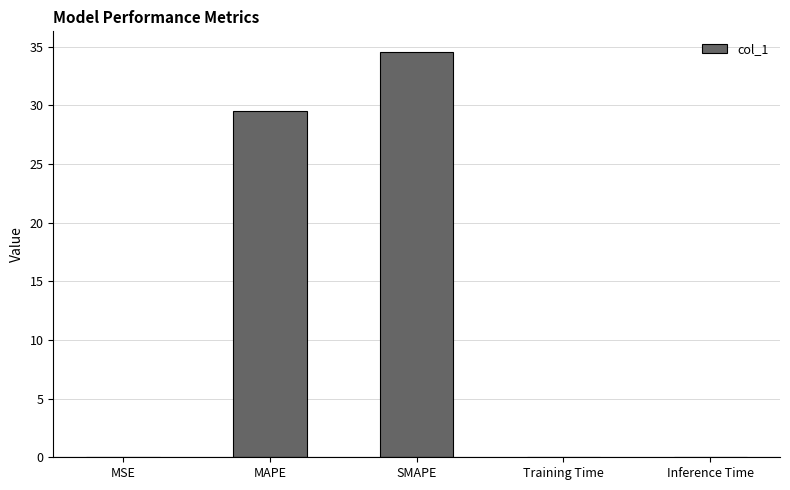

At which category does the chart reach its peak across all series?

SMAPE